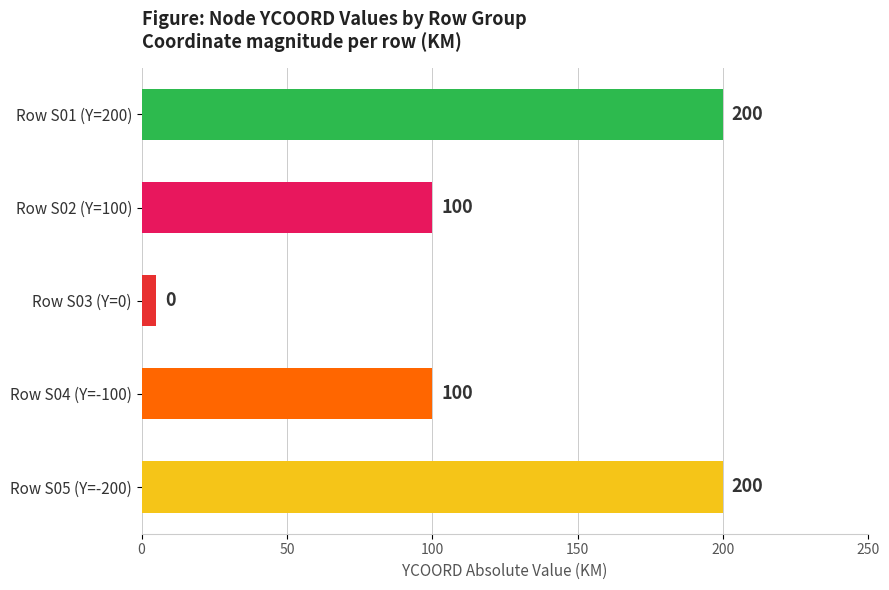

Reading bottom to top, transcribe all the data shown in this chart.

Row S05 (Y=-200)=200	Row S04 (Y=-100)=100	Row S03 (Y=0)=5	Row S02 (Y=100)=100	Row S01 (Y=200)=200